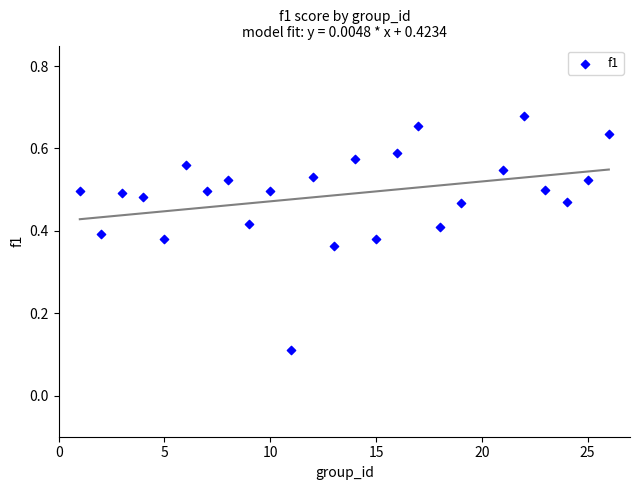

What is the range of X values (max minus min)?

25.0